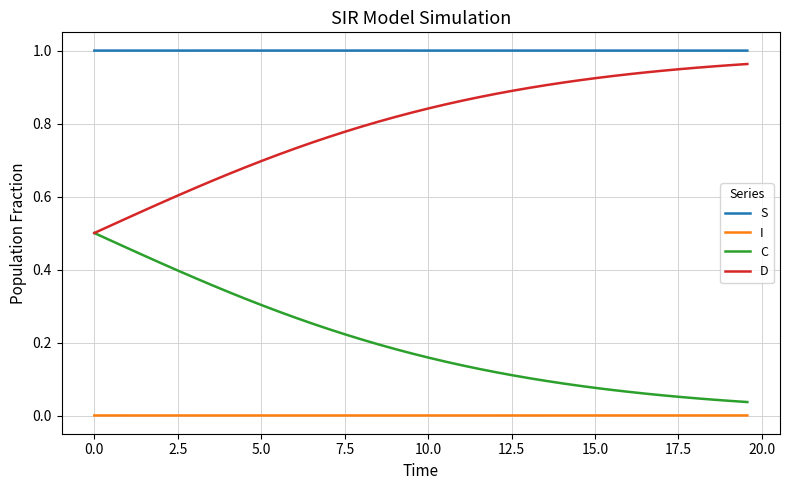

List the series in order of their overall mean, highest first.

S, D, C, I